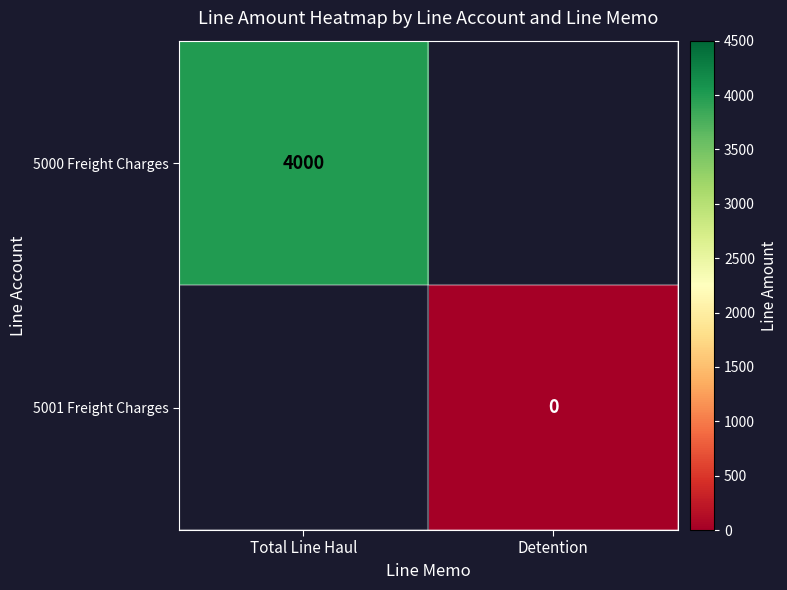

The value of 5000 Freight Charges at Total Line Haul is 6782. True or false?

False